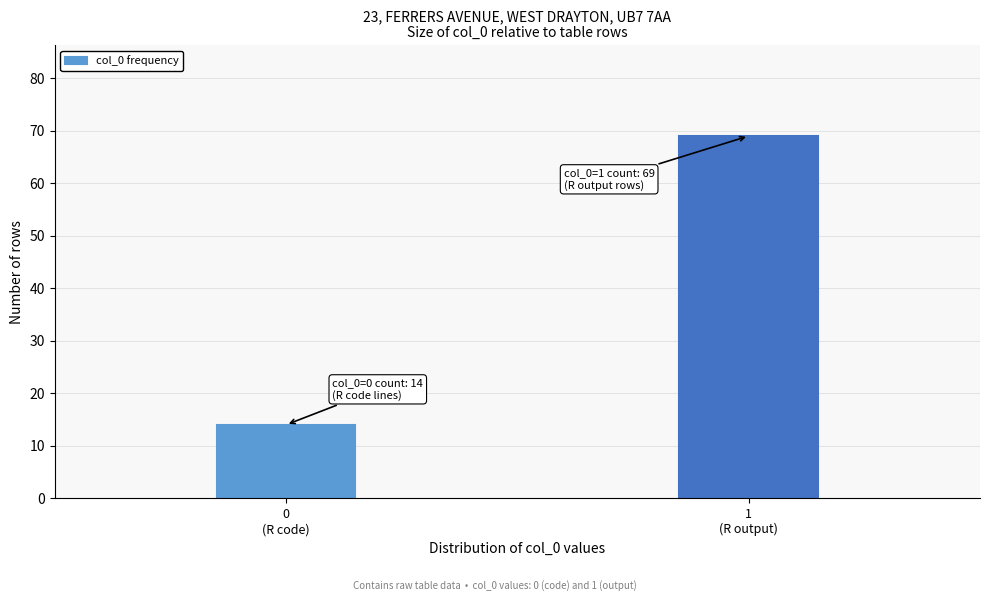

Reading right to left, extract all data points from this chart.

69	14